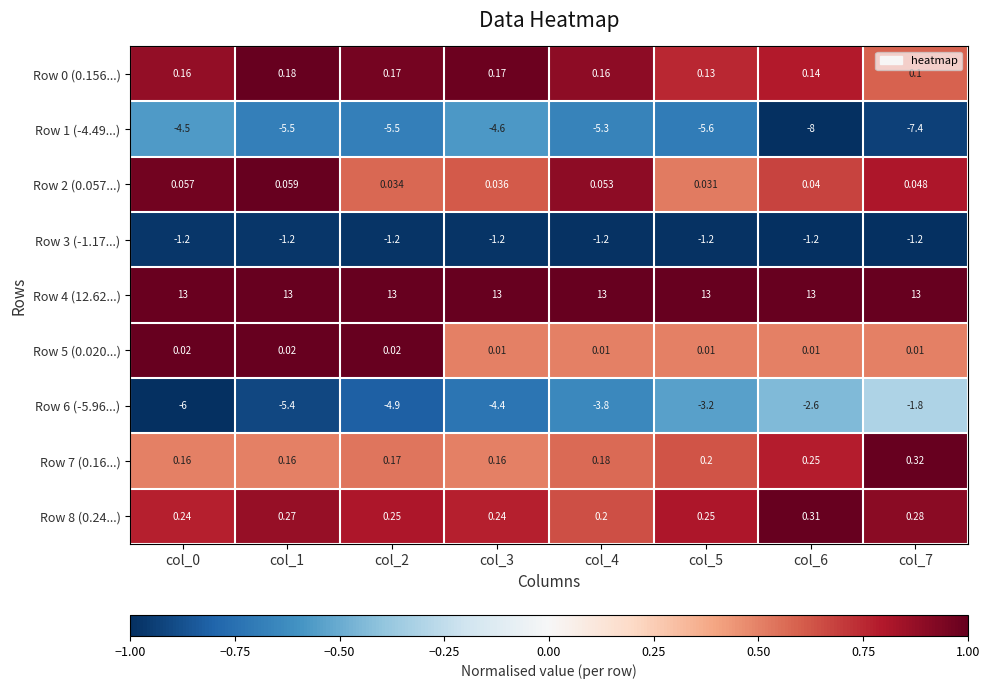

Is the value of Row 2 (0.057...) at col_0 greater than the value of Row 0 (0.156...) at col_6?

No